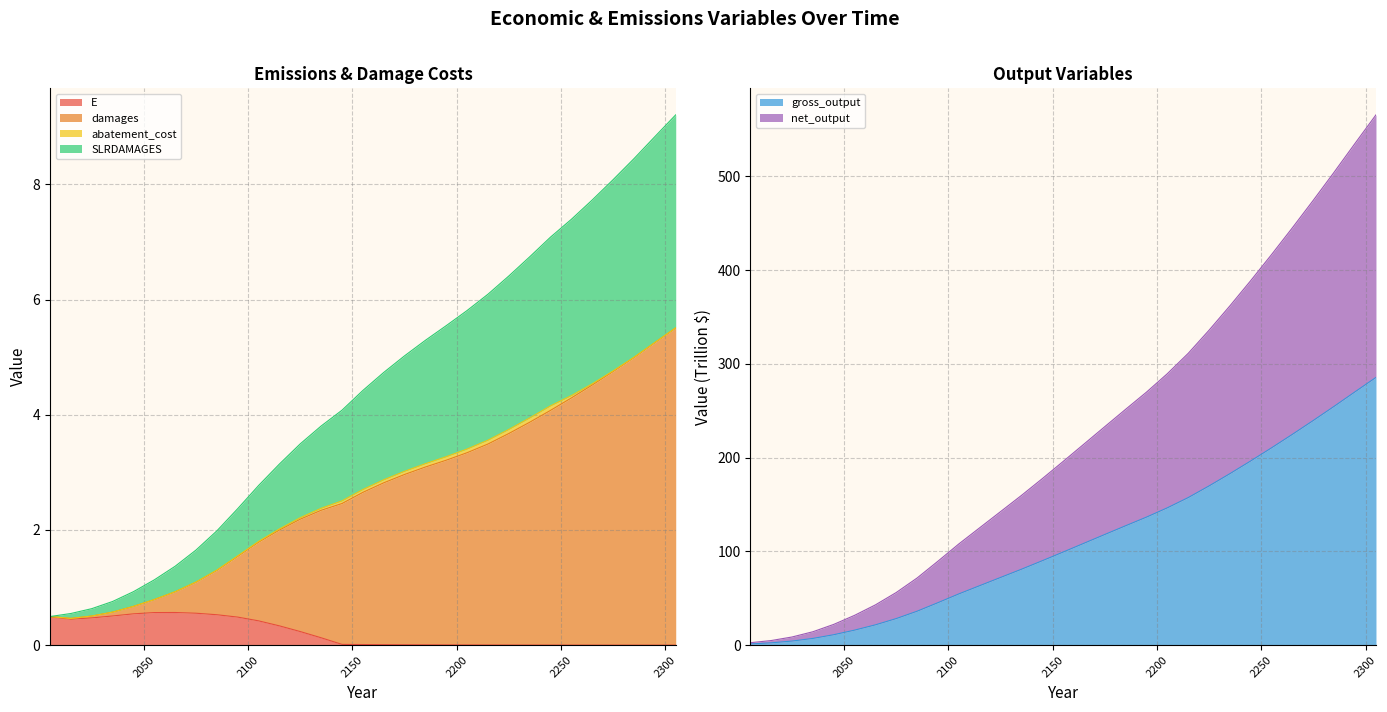

At which label is damages closest to 2?

2115